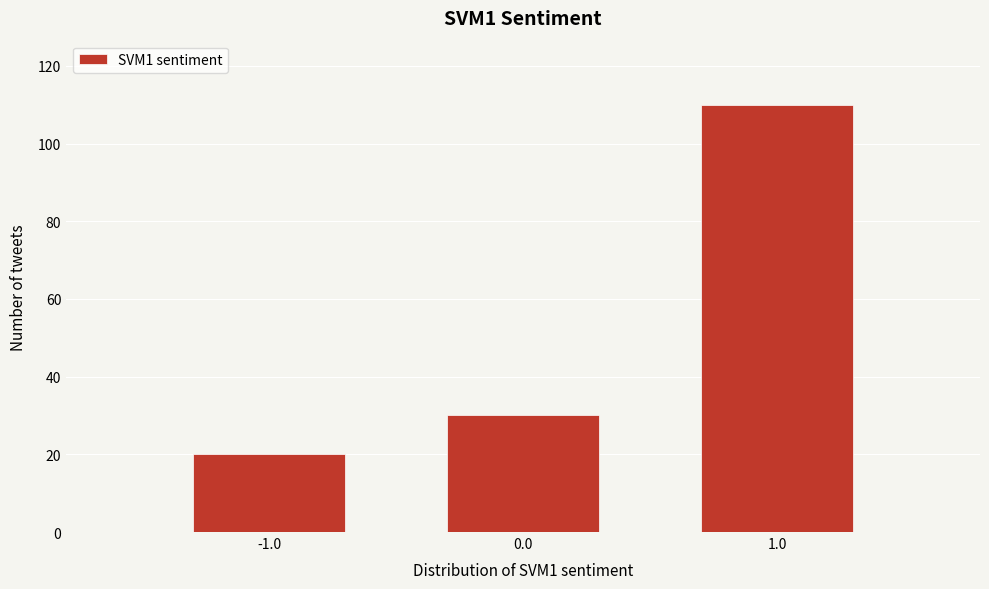

Reading left to right, extract all data points from this chart.

-1.0=20	0.0=30	1.0=110